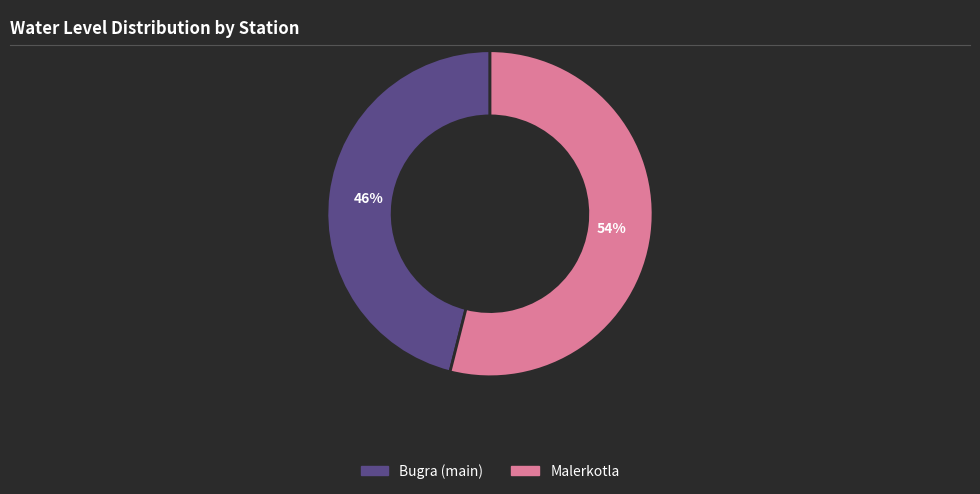

Count the number of slices in the pie.

2